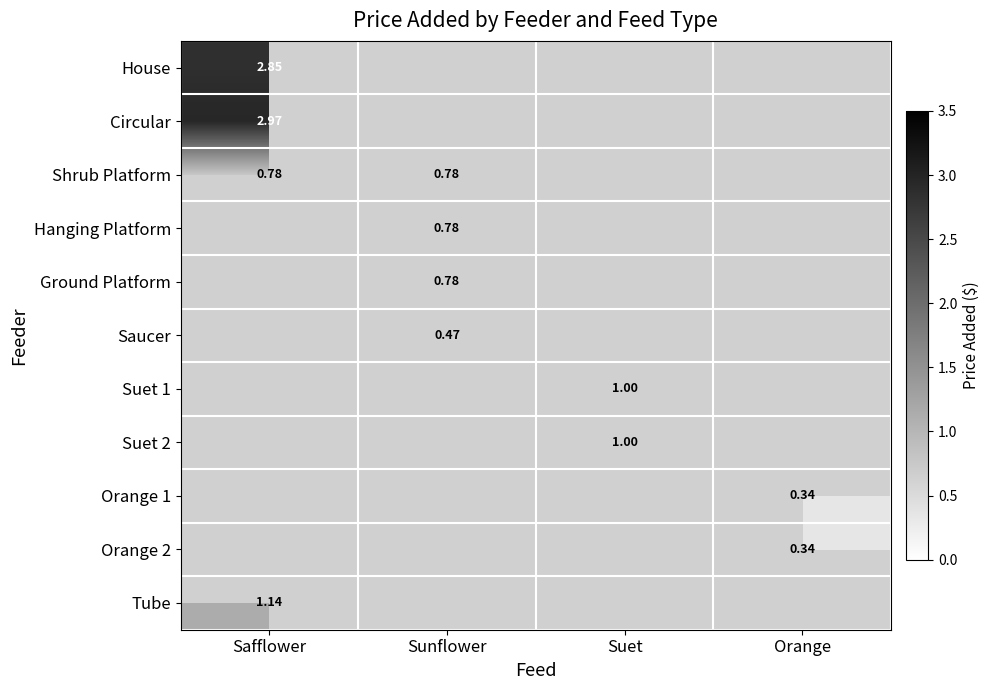

What is the highest value of the Shrub Platform series?

0.8